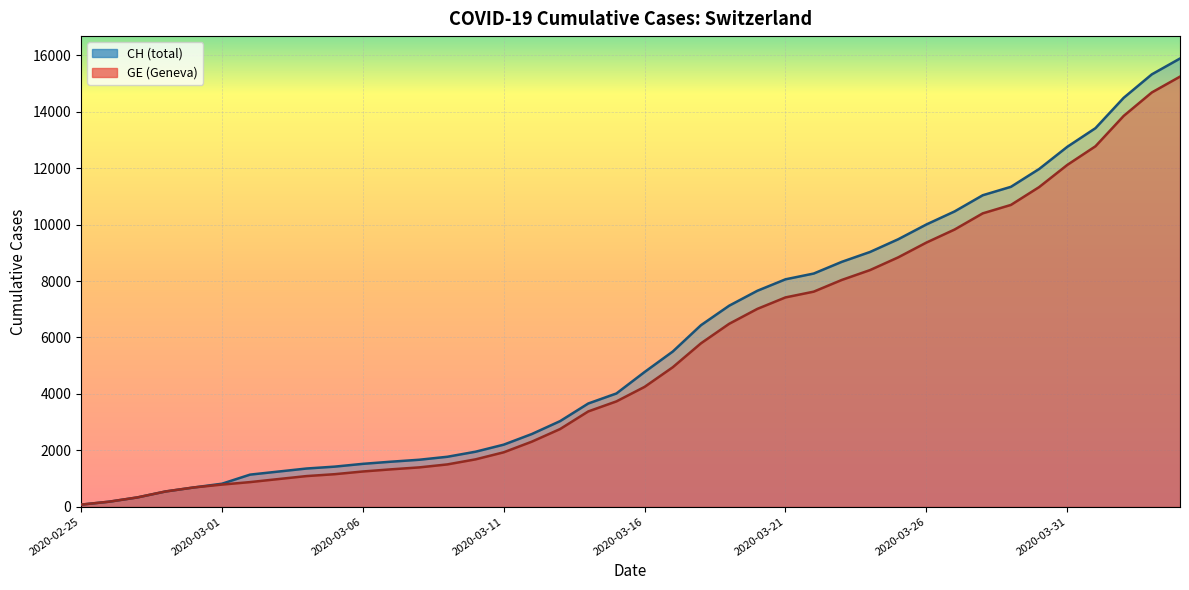

Which series has the largest range (max minus min)?

CH